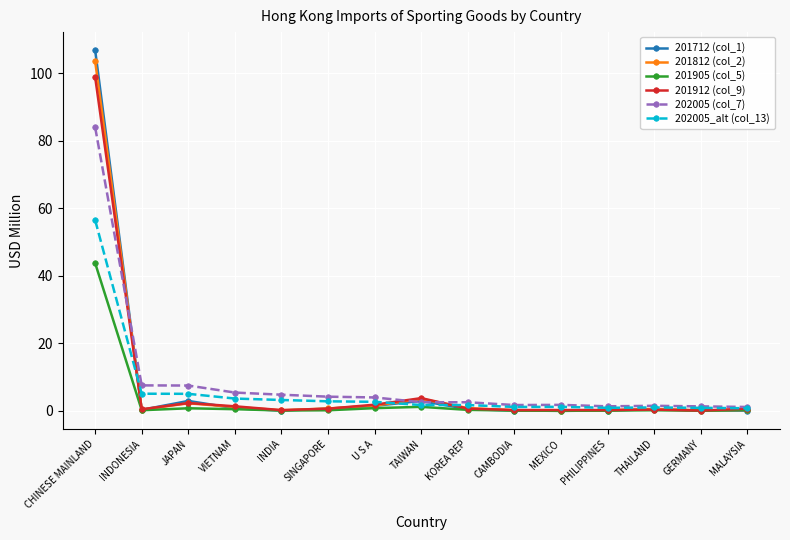

List the series in order of their peak value, lowest first.

201905 (col_5), 202005_alt (col_13), 202005 (col_7), 201912 (col_9), 201812 (col_2), 201712 (col_1)